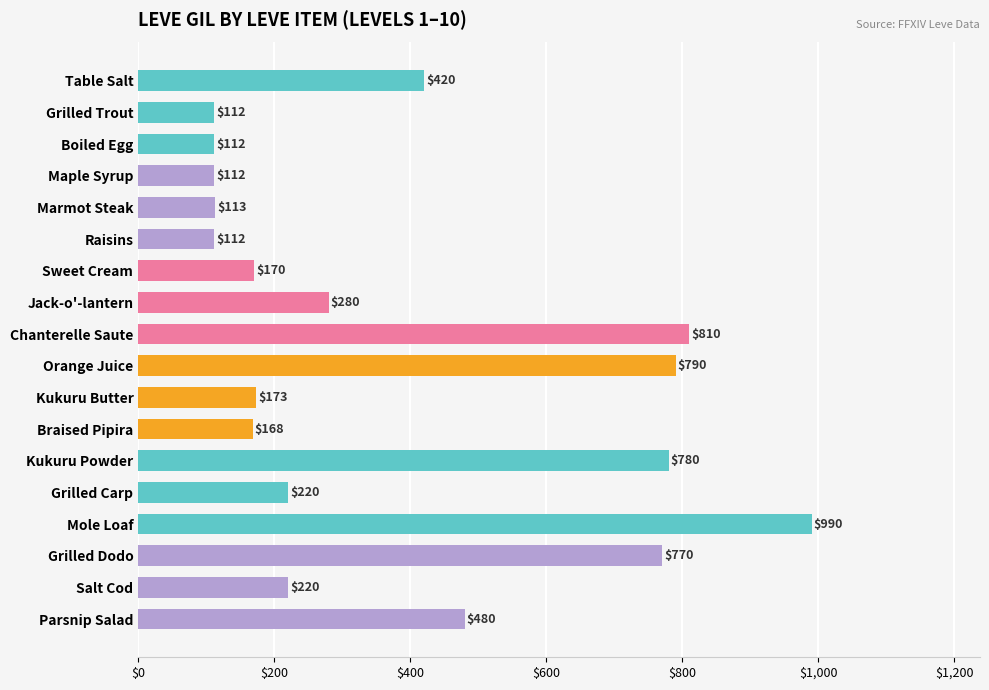

Reading top to bottom, transcribe all the data shown in this chart.

Table Salt=420	Grilled Trout=112	Boiled Egg=112	Maple Syrup=112	Marmot Steak=113	Raisins=112	Sweet Cream=170	Jack-o'-lantern=280	Chanterelle Saute=810	Orange Juice=790	Kukuru Butter=173	Braised Pipira=168	Kukuru Powder=780	Grilled Carp=220	Mole Loaf=990	Grilled Dodo=770	Salt Cod=220	Parsnip Salad=480